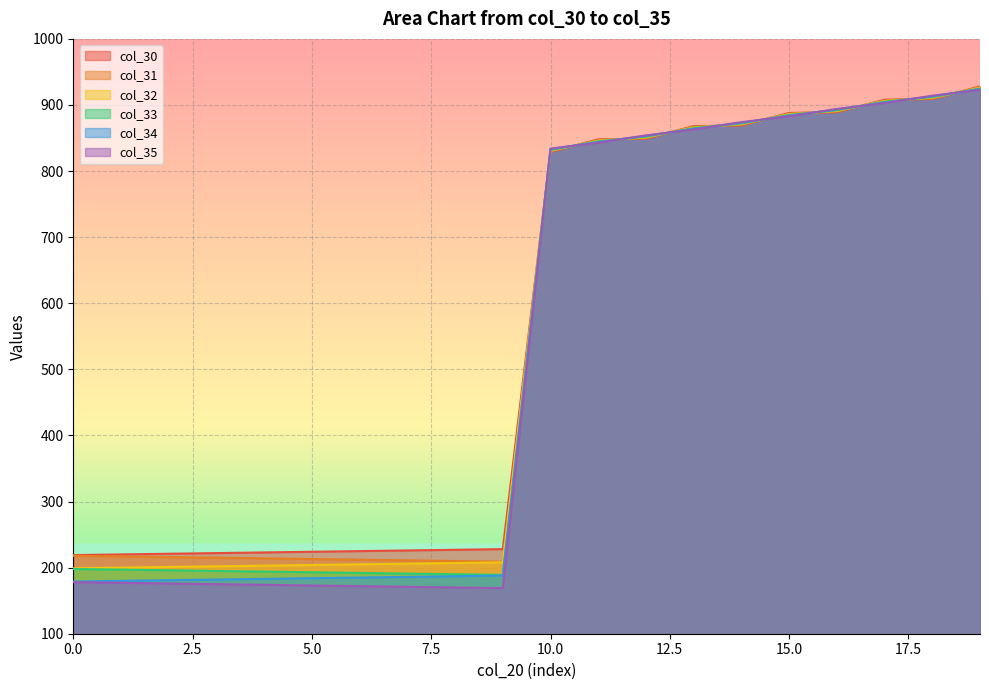

Rank the series by their average value, from lowest to highest.

col_35, col_34, col_33, col_32, col_31, col_30